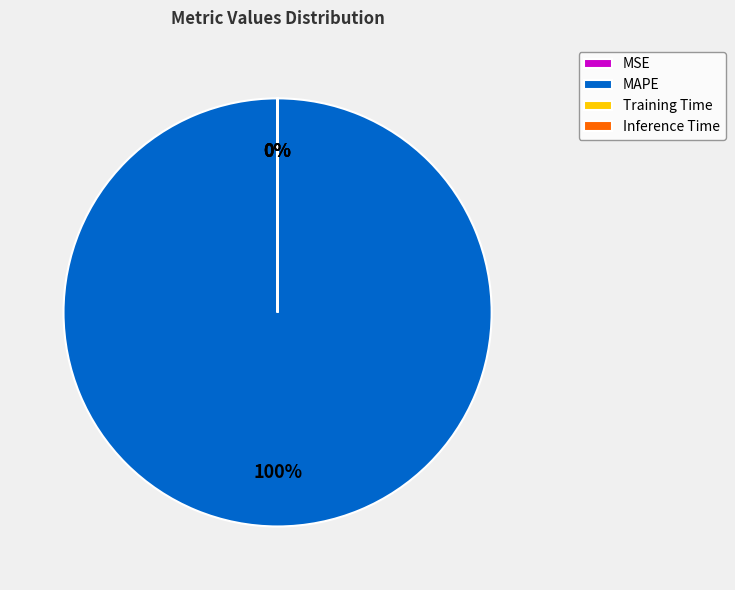

Is it true that MAPE is 100% of the pie?

True